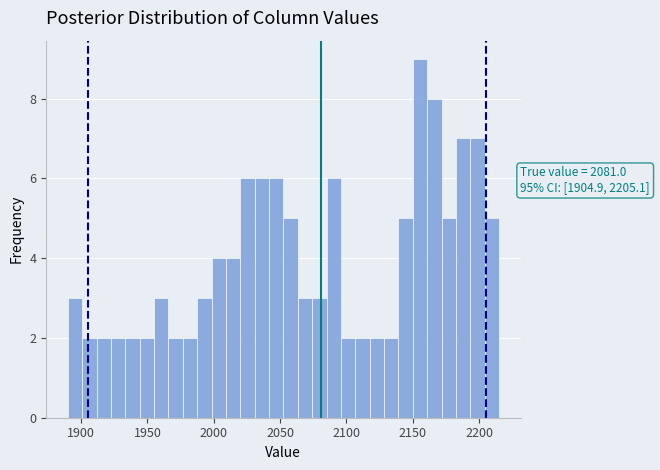

Around what value on the x-axis is the tallest bar? Give the approximate position of its centre, as read against the axis.

2155